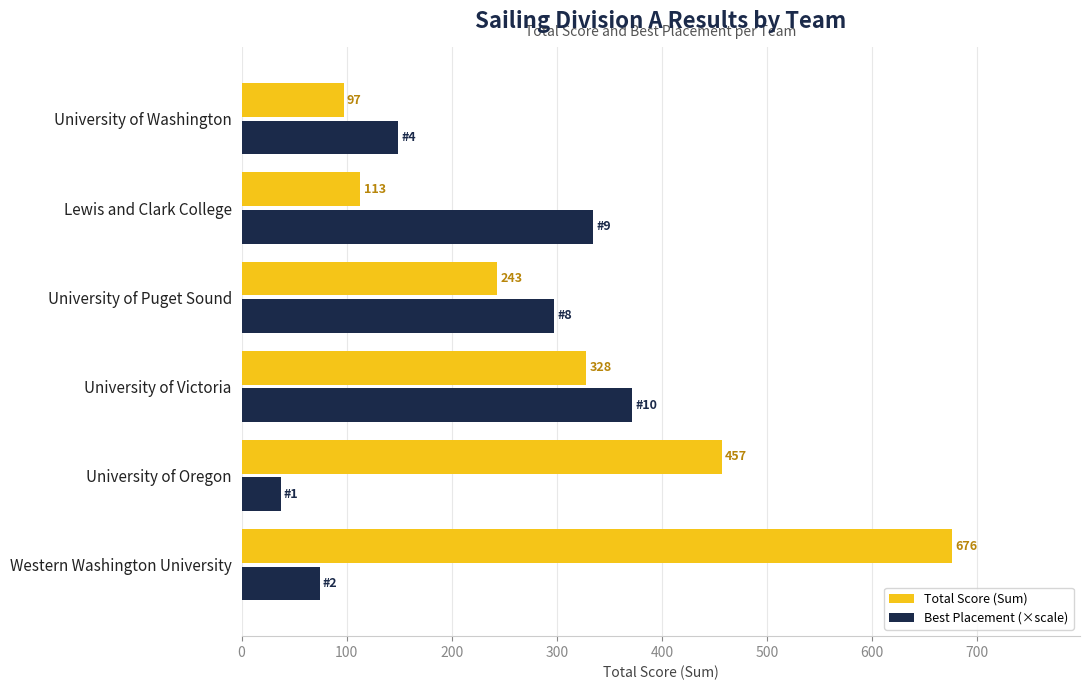

What are all the series names shown in the legend?

Total Score (Sum), Best Placement (×scale)